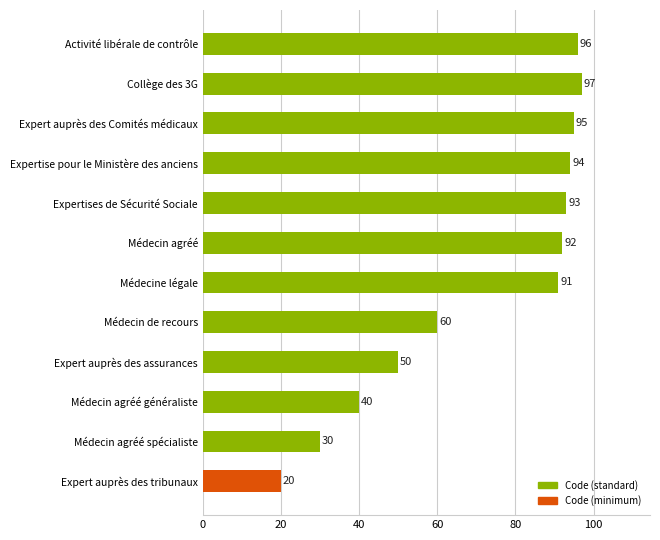

List the labels in order of value, largest first.

Collège des 3G, Activité libérale de contrôle, Expert auprès des Comités médicaux, Expertise pour le Ministère des anciens, Expertises de Sécurité Sociale, Médecin agréé, Médecine légale, Médecin de recours, Expert auprès des assurances, Médecin agréé généraliste, Médecin agréé spécialiste, Expert auprès des tribunaux